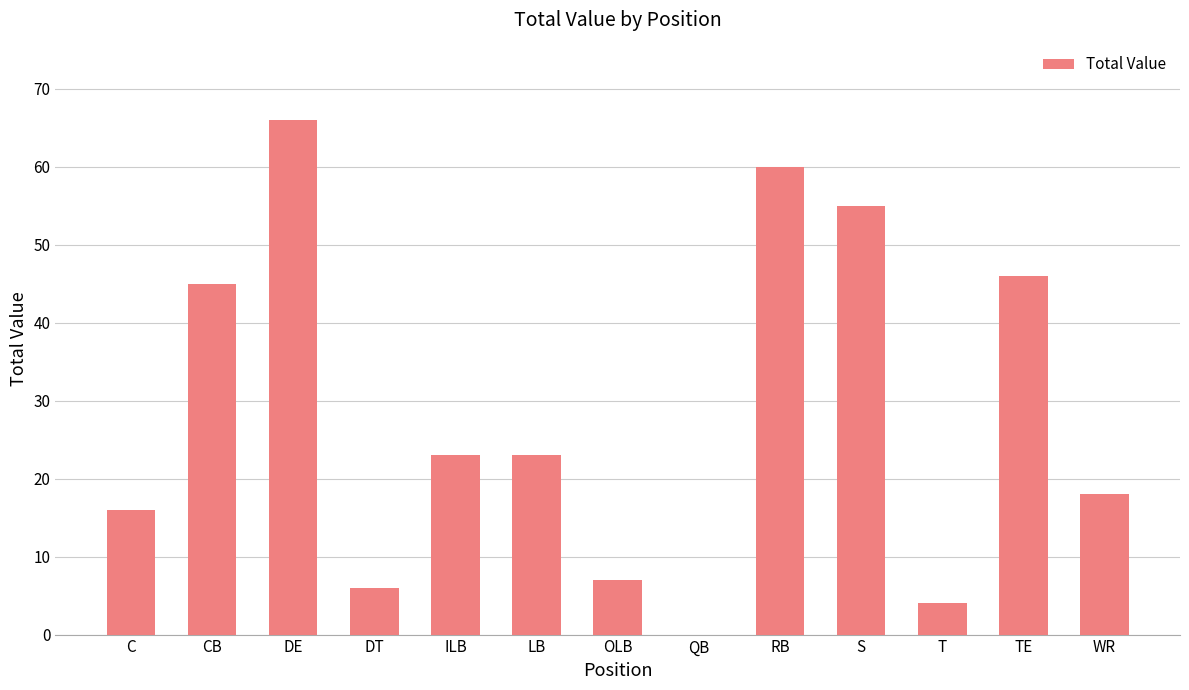

What is the greatest value displayed?

66